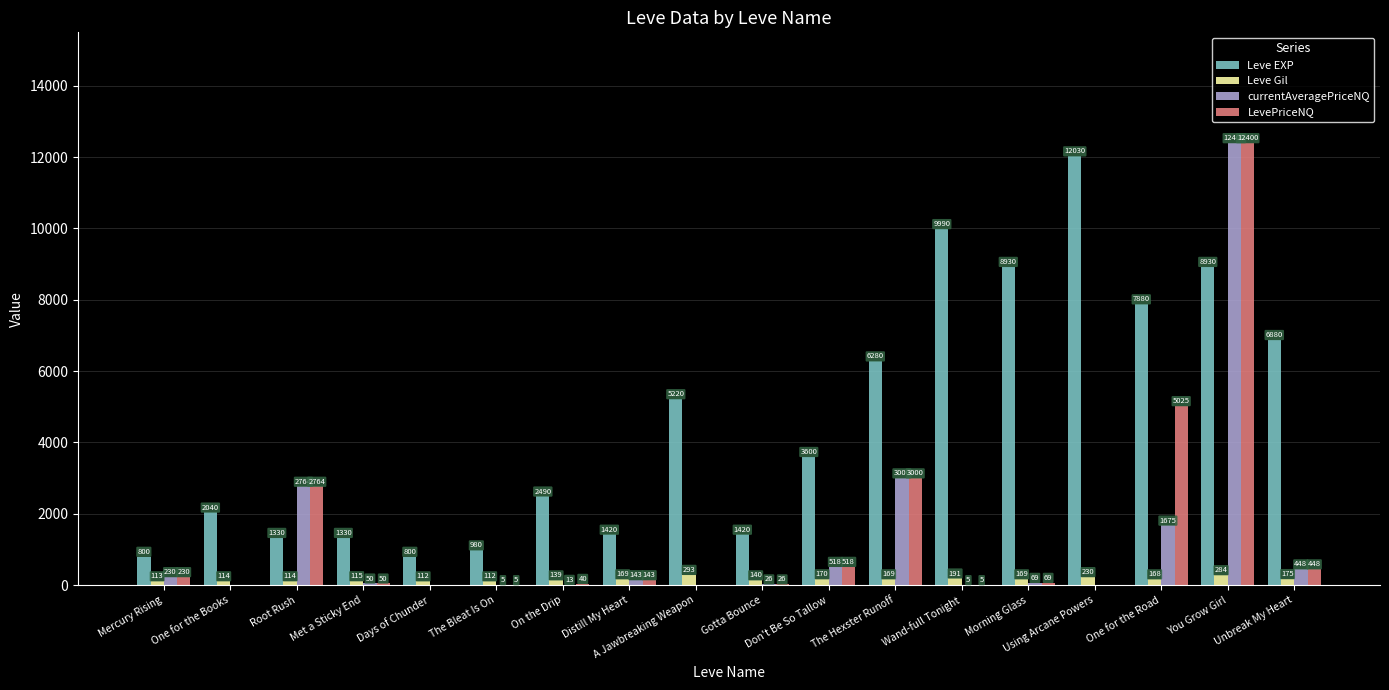

Between Mercury Rising and A Jawbreaking Weapon, which series saw the biggest shift?

Leve EXP